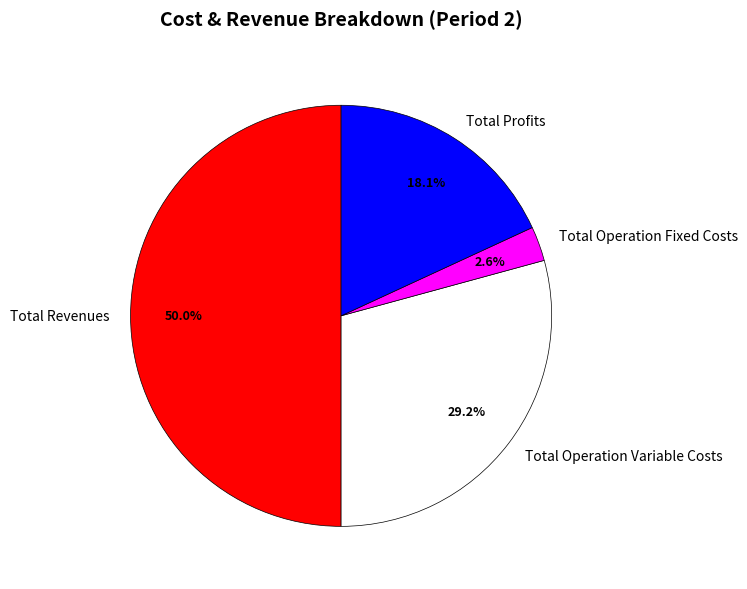

To the nearest percent, what is the average slice percentage?

25%